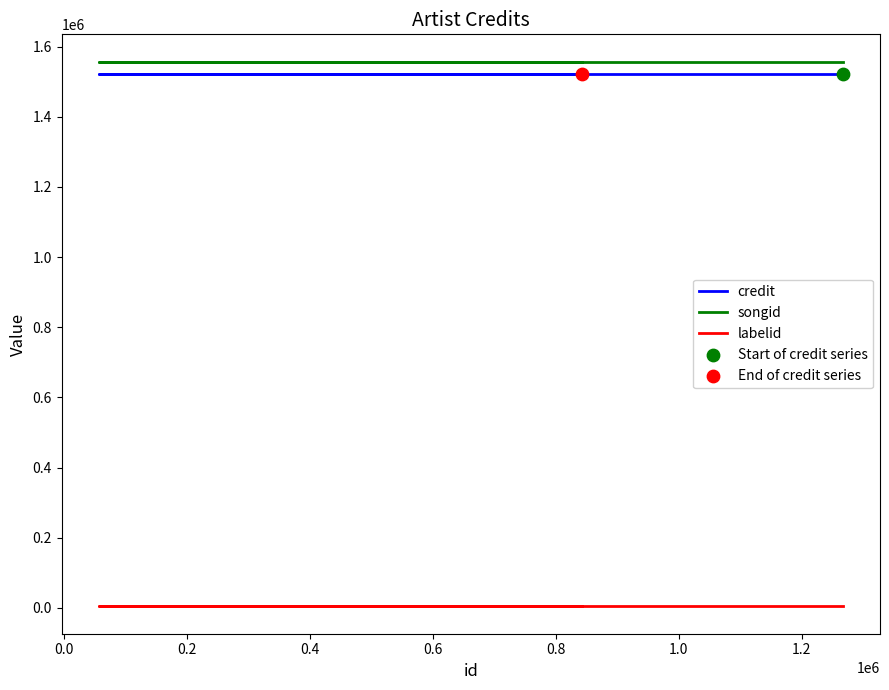

Which series reaches the minimum Y coordinate?

labelid